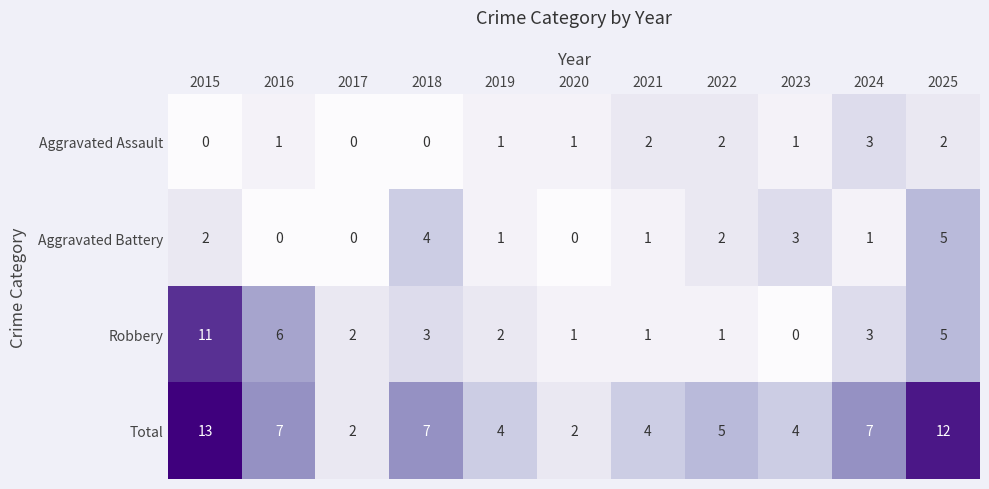

Rank the series at 2023 from highest to lowest value.

Total, Aggravated Battery, Aggravated Assault, Robbery